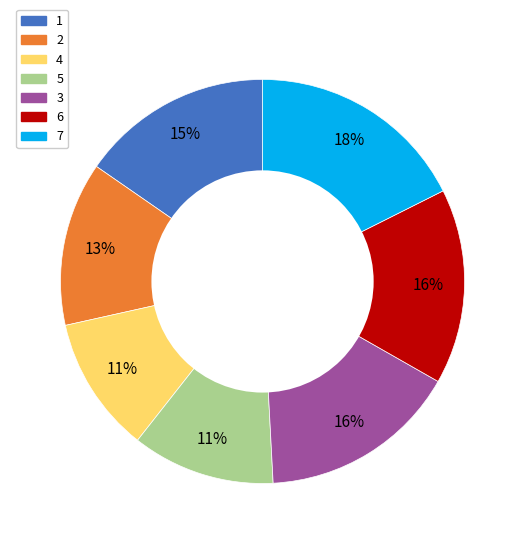

Which has a higher value, 6 or 7?

7